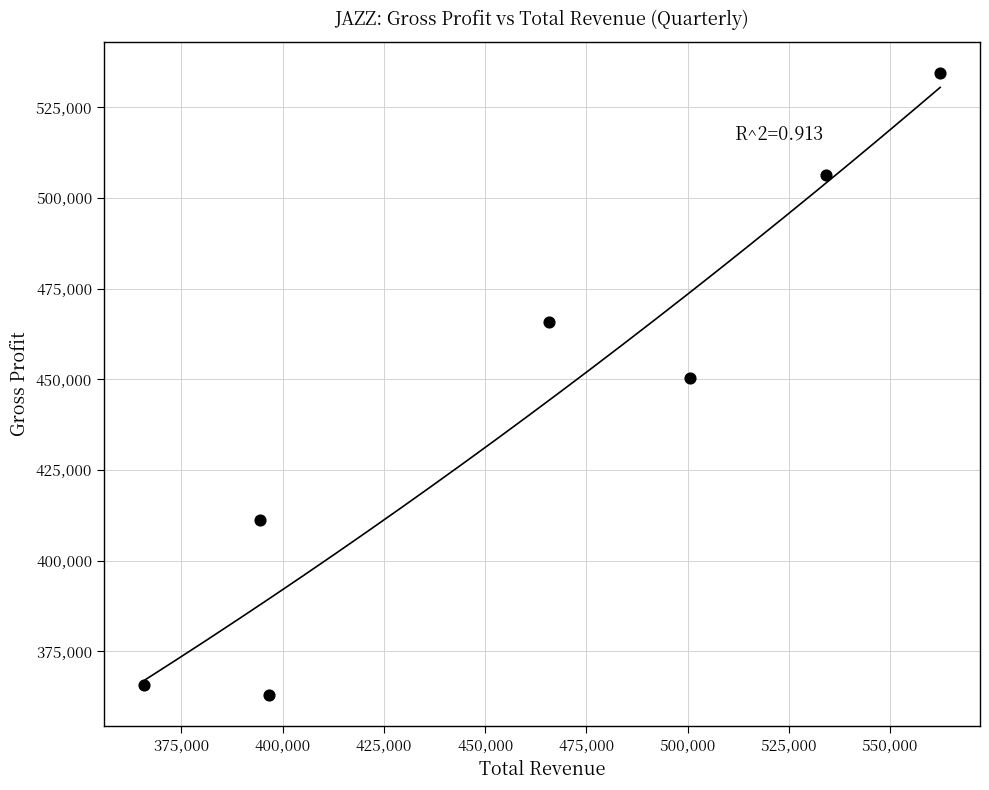

What is the average Y value?

442371